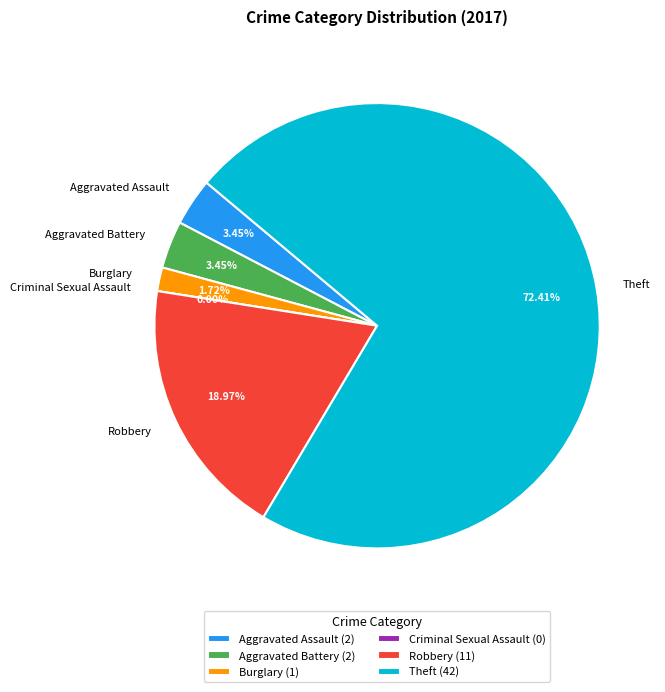

To the nearest percent, what is the average slice percentage?

17%